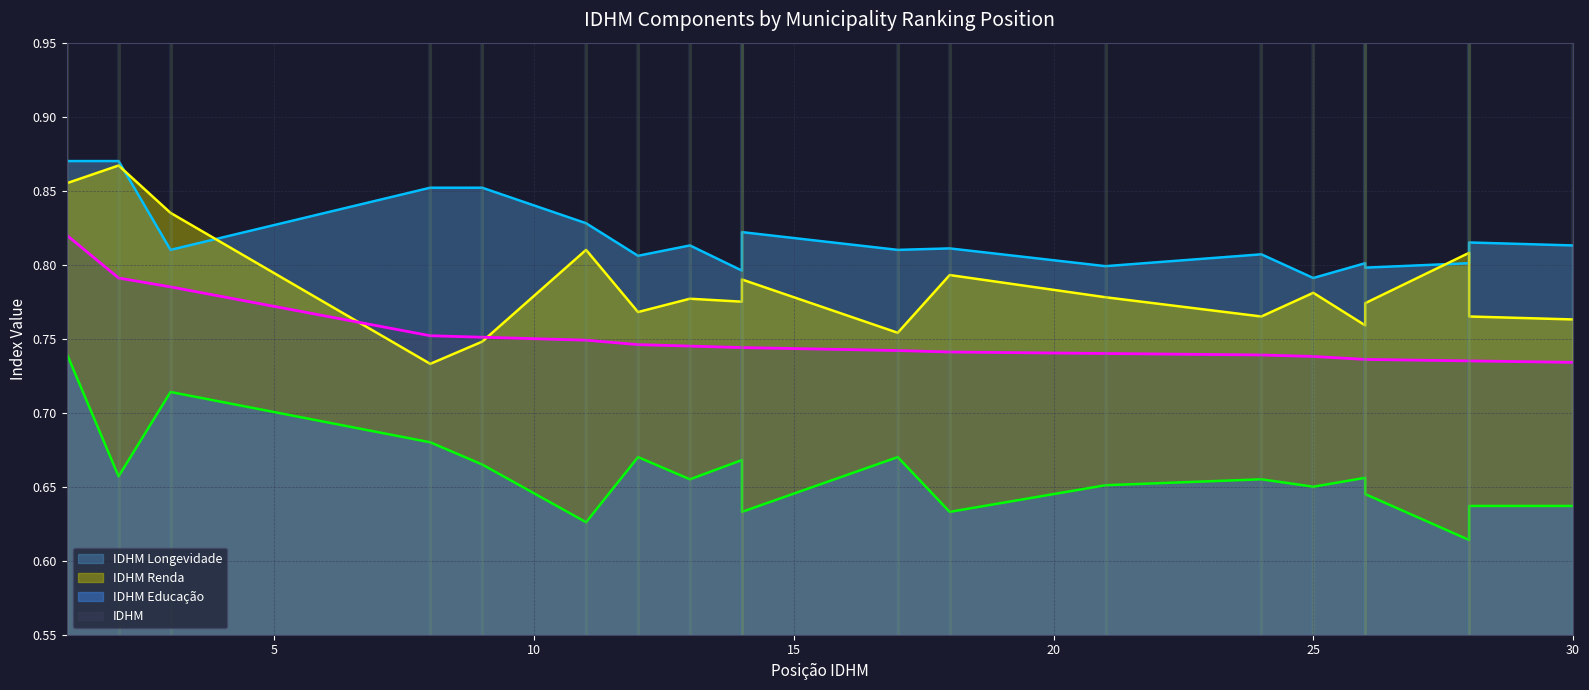

Reading left to right, extract all data points from this chart.

IDHM Educação: 0.7	0.7	0.7	0.7	0.7	0.6	0.7	0.7	0.7	0.6	0.7	0.6	0.7	0.7	0.7	0.7	0.6	0.6	0.6	0.6
IDHM Renda: 0.9	0.9	0.8	0.7	0.7	0.8	0.8	0.8	0.8	0.8	0.8	0.8	0.8	0.8	0.8	0.8	0.8	0.8	0.8	0.8
IDHM Longevidade: 0.9	0.9	0.8	0.9	0.9	0.8	0.8	0.8	0.8	0.8	0.8	0.8	0.8	0.8	0.8	0.8	0.8	0.8	0.8	0.8
IDHM: 0.8	0.8	0.8	0.8	0.8	0.7	0.7	0.7	0.7	0.7	0.7	0.7	0.7	0.7	0.7	0.7	0.7	0.7	0.7	0.7